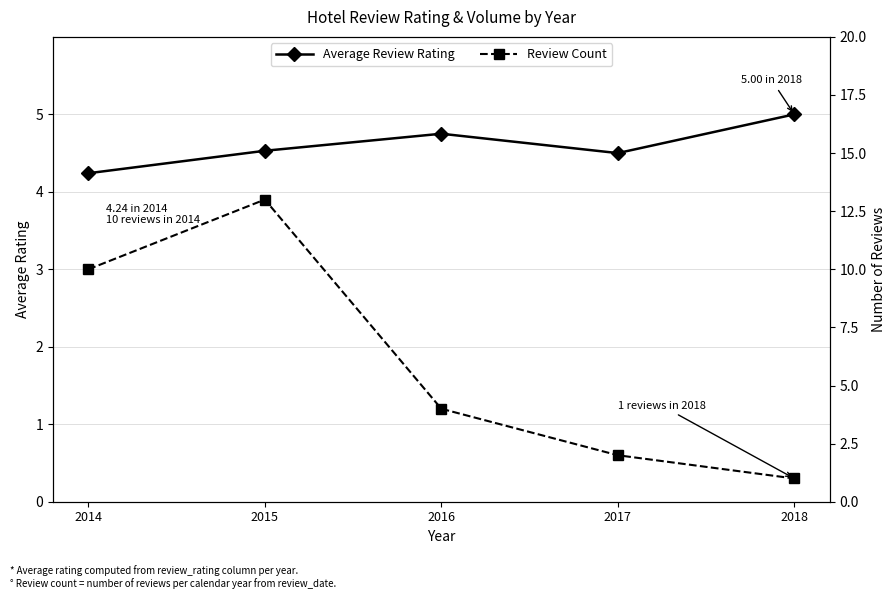

How many lines are shown in the chart?

2